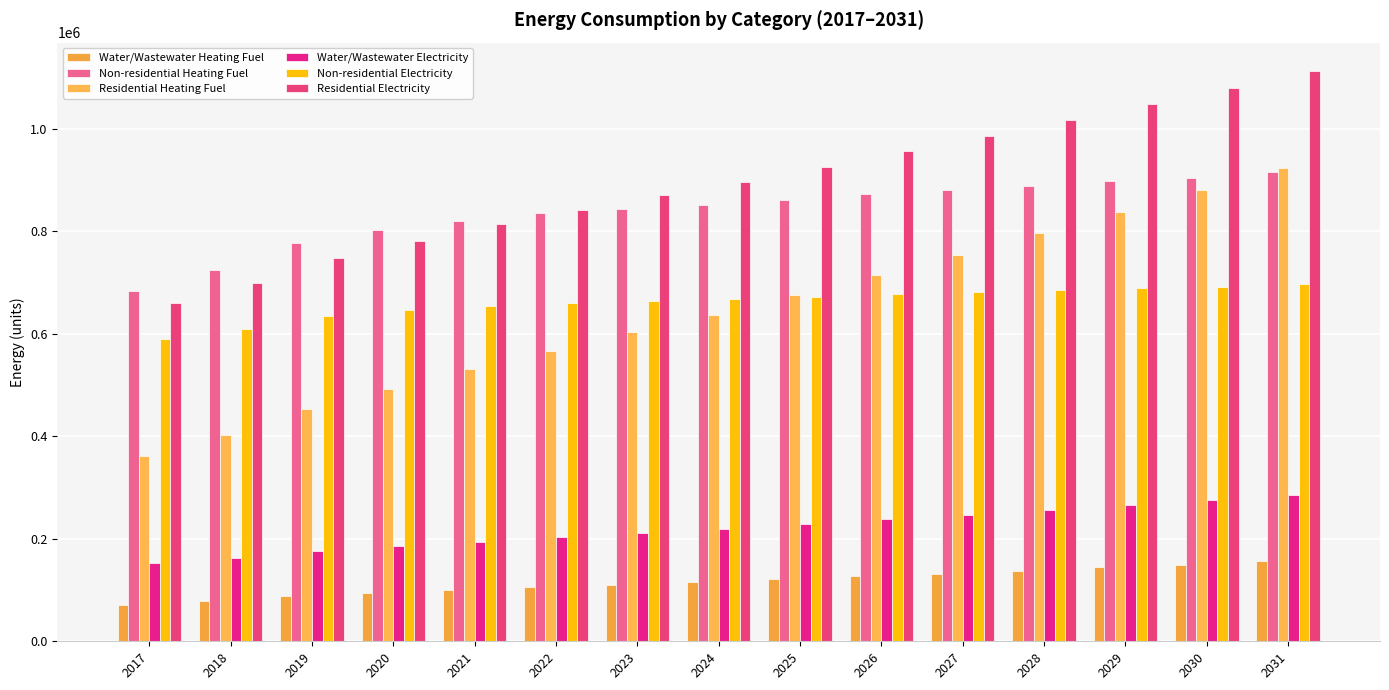

How many groups of bars are there?

15